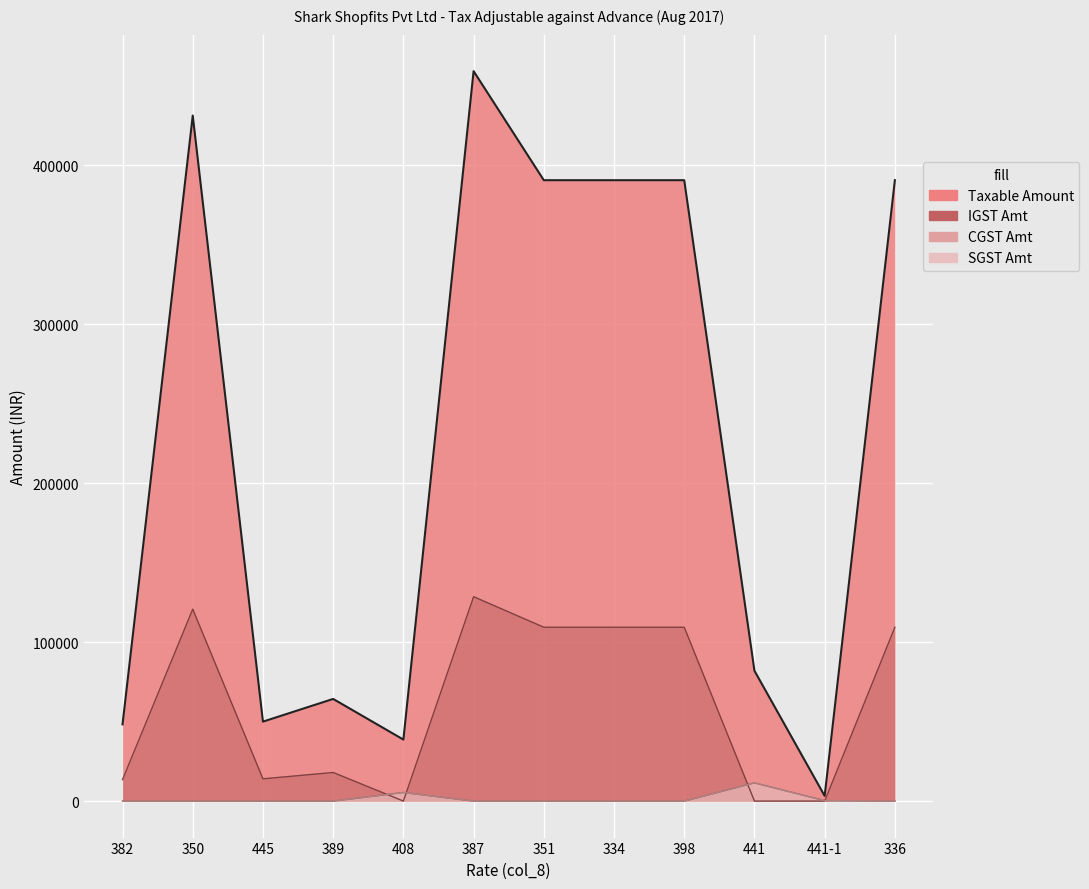

How many distinct data groups are displayed?

4